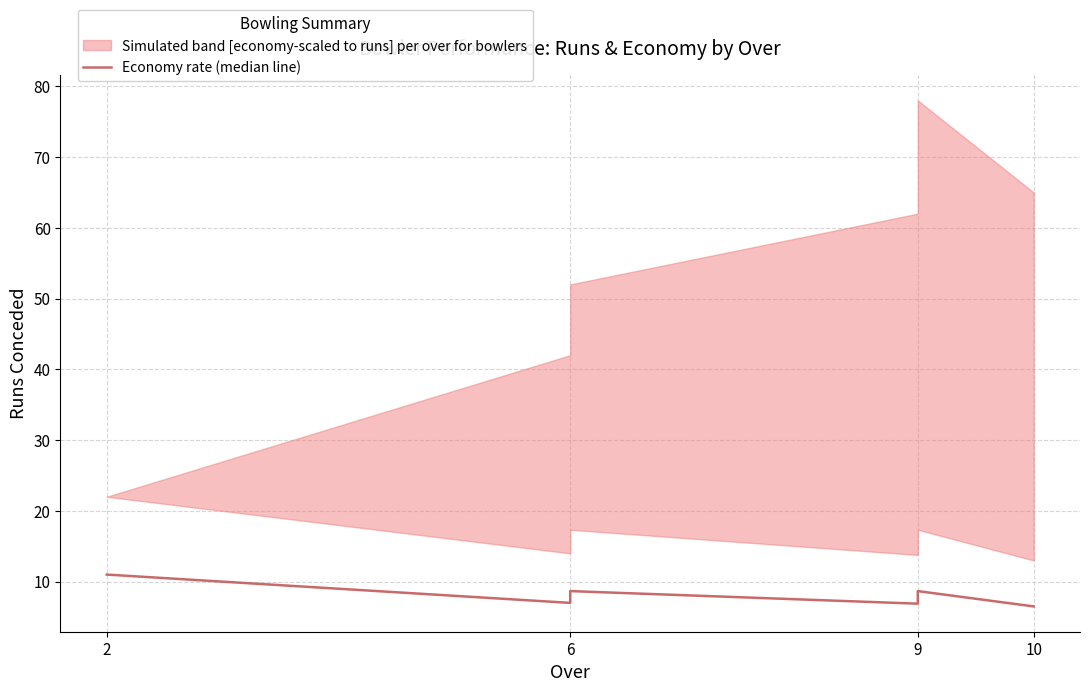

What is the sum of all values?

48.7